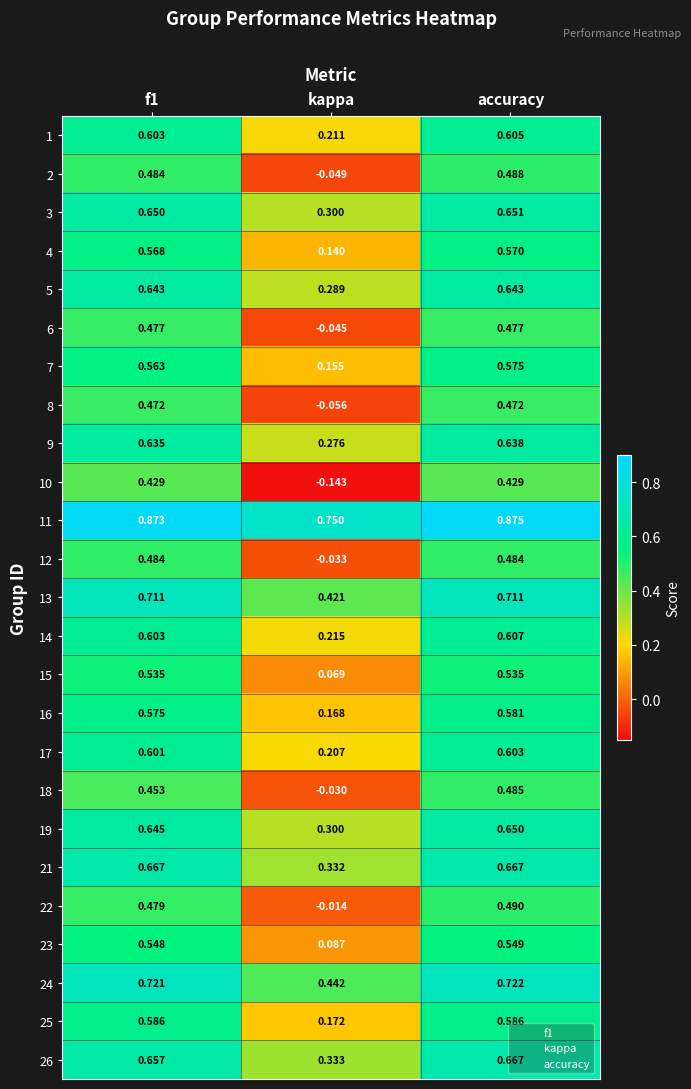

Is the value of 14 at kappa greater than the value of 23 at kappa?

Yes